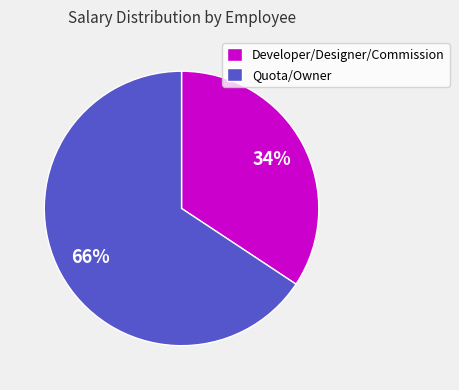

Which slice is the largest?

Quota/Owner